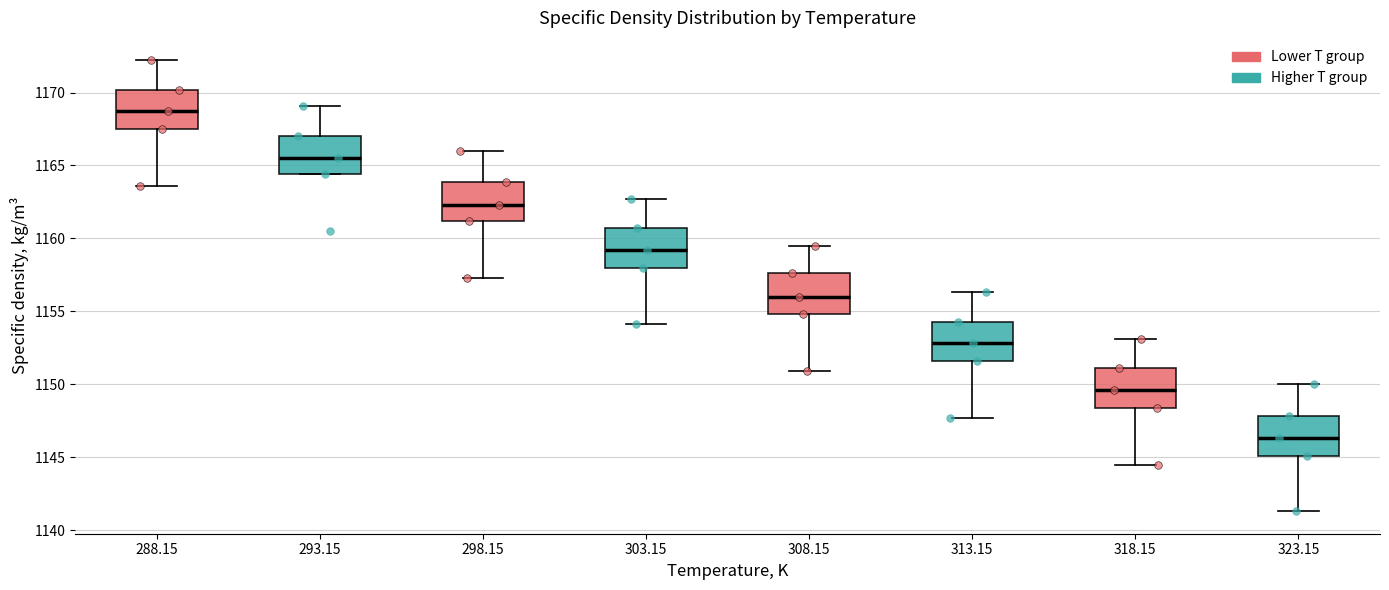

Reading left to right, read every box against the y-axis: the position of its median line, the range the box covers, and the ends of its whiskers. The values are not printed on the chart, so give them approximately, as read against the axis.

288.15: median 1168.5, box 1167.5 to 1170.0, whiskers 1163.5 to 1172.0
293.15: median 1165.5, box 1164.5 to 1167.0, whiskers 1164.5 to 1169.0
298.15: median 1162.5, box 1161.0 to 1164.0, whiskers 1157.5 to 1166.0
303.15: median 1159.0, box 1158.0 to 1160.5, whiskers 1154.0 to 1162.5
308.15: median 1156.0, box 1155.0 to 1157.5, whiskers 1151.0 to 1159.5
313.15: median 1153.0, box 1151.5 to 1154.5, whiskers 1147.5 to 1156.5
318.15: median 1149.5, box 1148.5 to 1151.0, whiskers 1144.5 to 1153.0
323.15: median 1146.5, box 1145.0 to 1148.0, whiskers 1141.5 to 1150.0